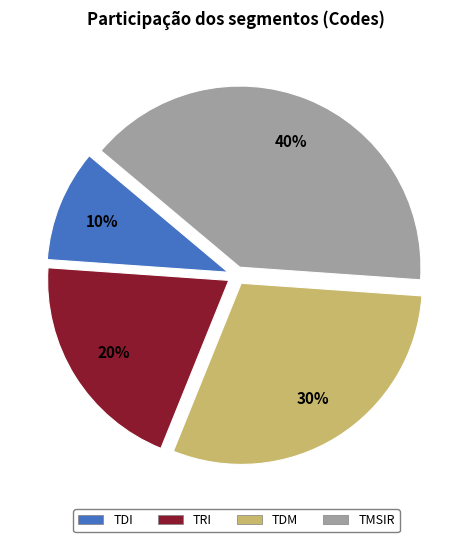

How many segments does this pie chart have?

4